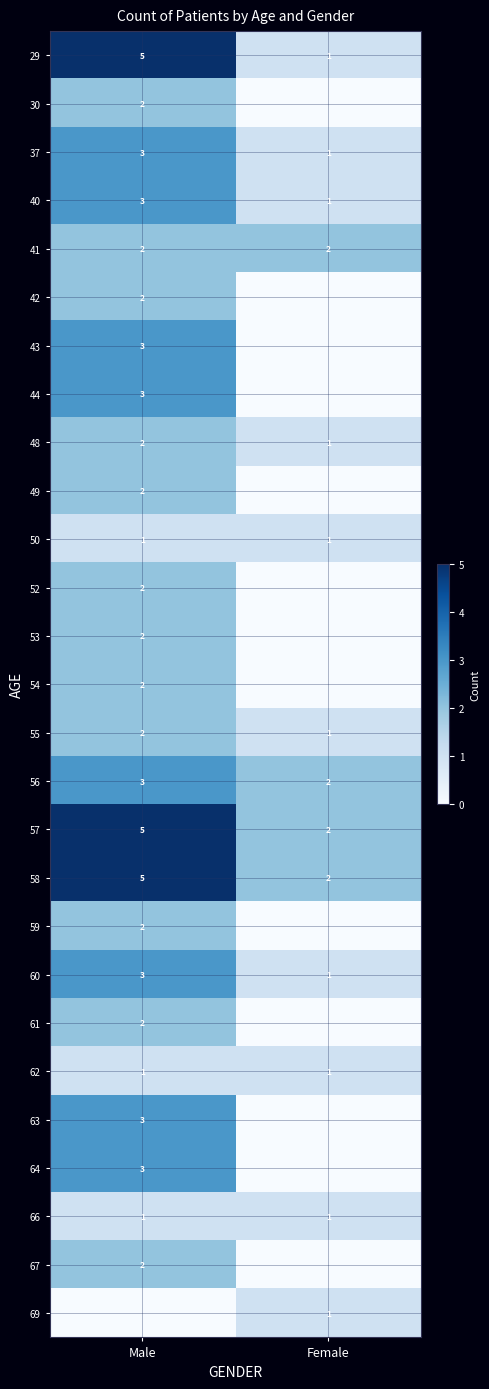

Which has a higher value, Male or Female?

Male